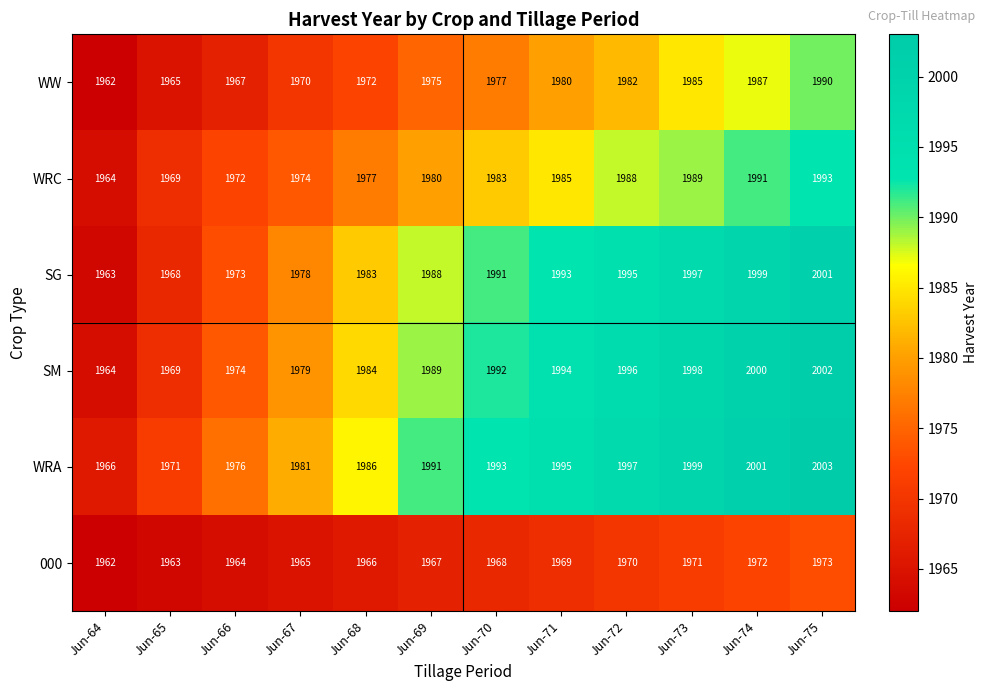

Where is SM nearest to the value 1983?

Jun-68